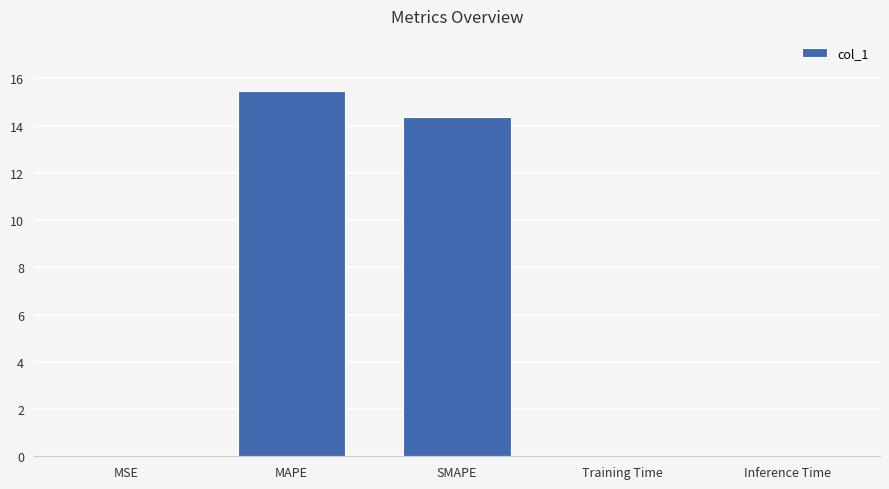

What is the sum of the values at MSE and SMAPE?

14.4